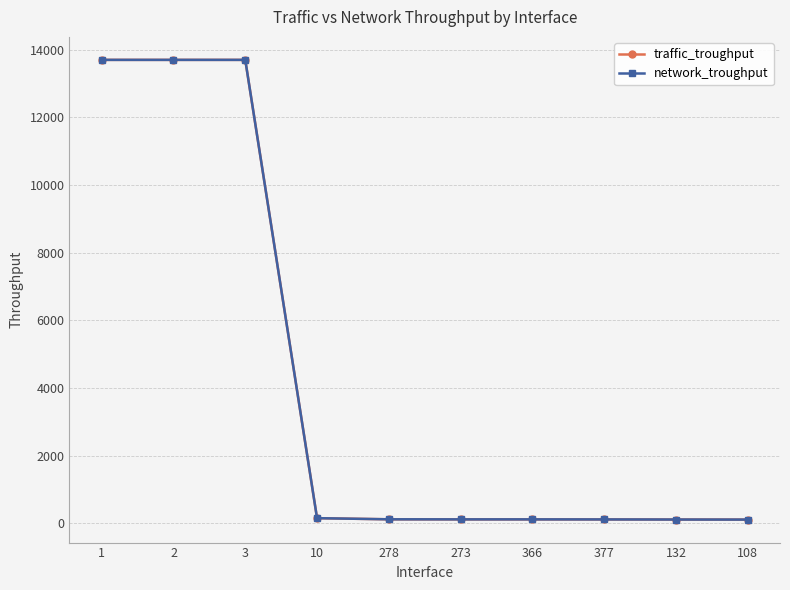

Is it true that traffic_troughput equals 118.1 at 377?

True